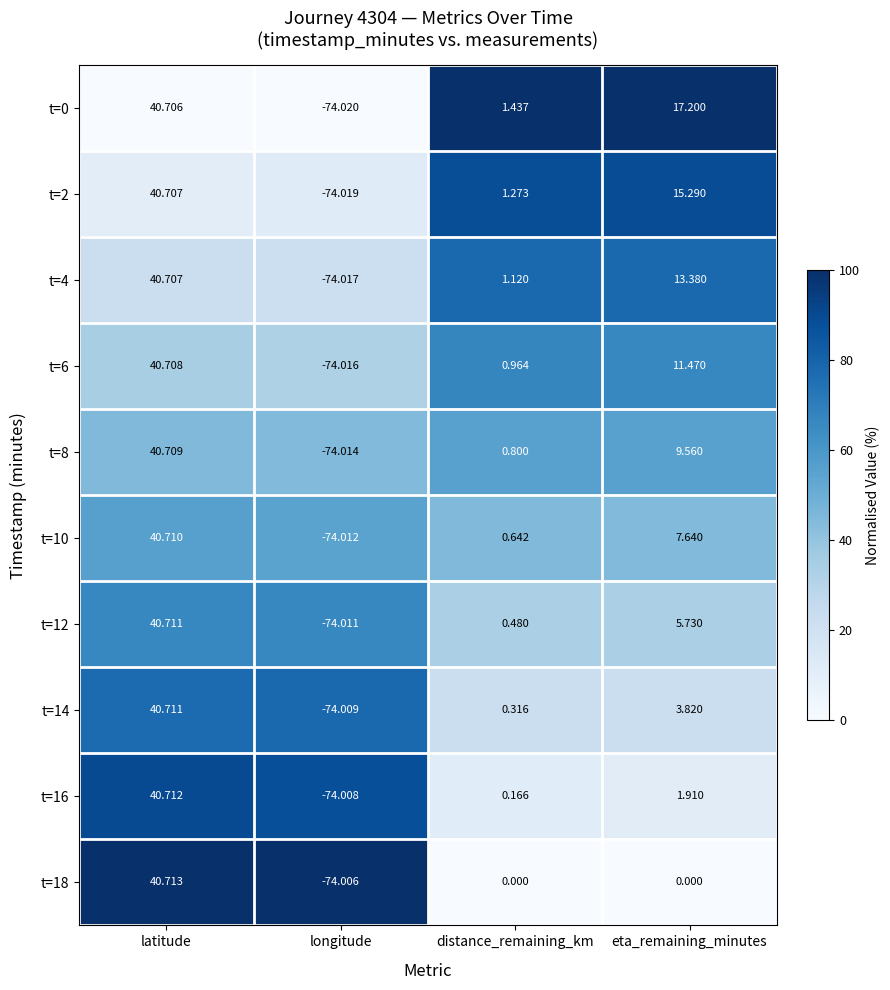

At which label is t=14 closest to -16?

distance_remaining_km